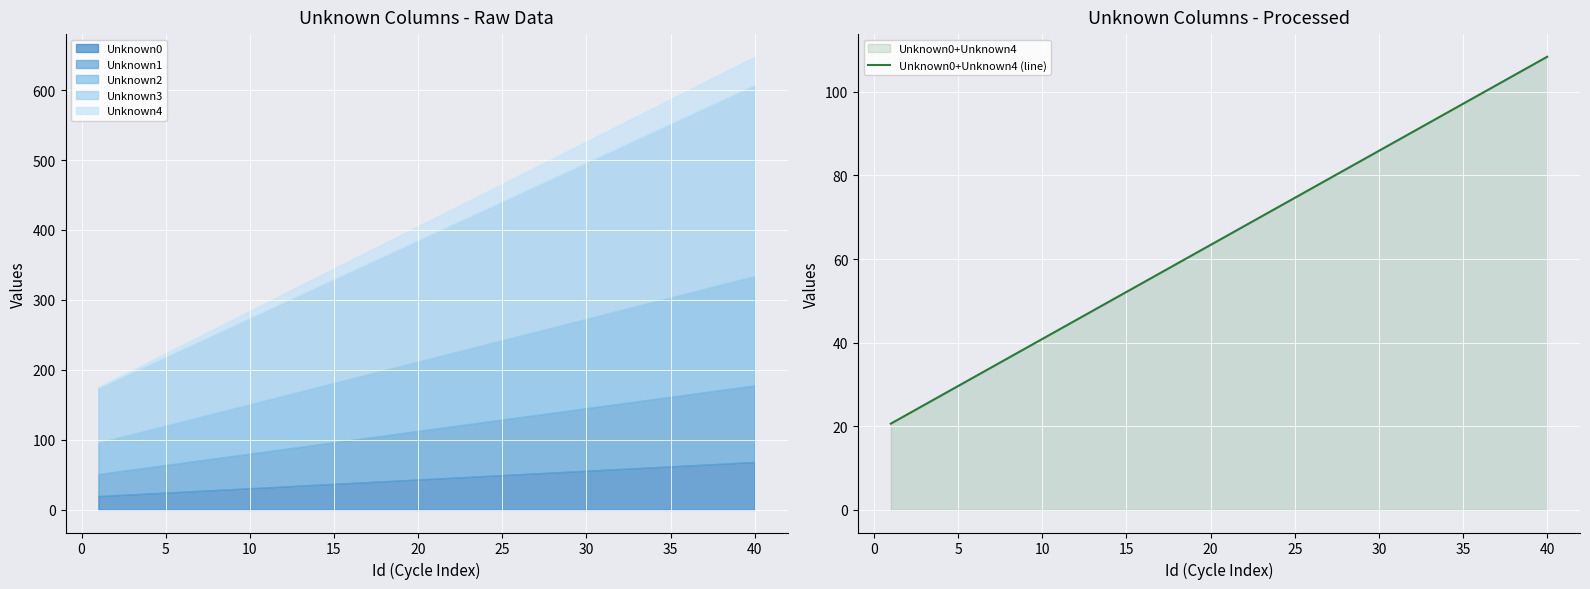

True or false: the data has more than 1 interior local peaks.

False